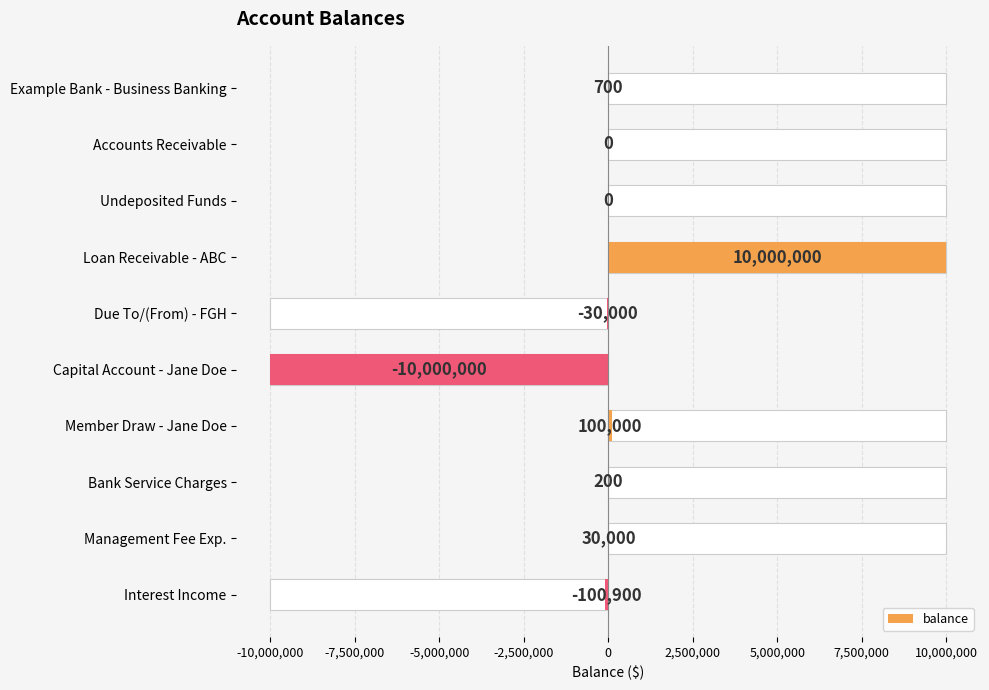

Reading left to right, what are all the values shown in this chart?

700	0	0	10000000	-30000	-10000000	100000	200	30000	-100900